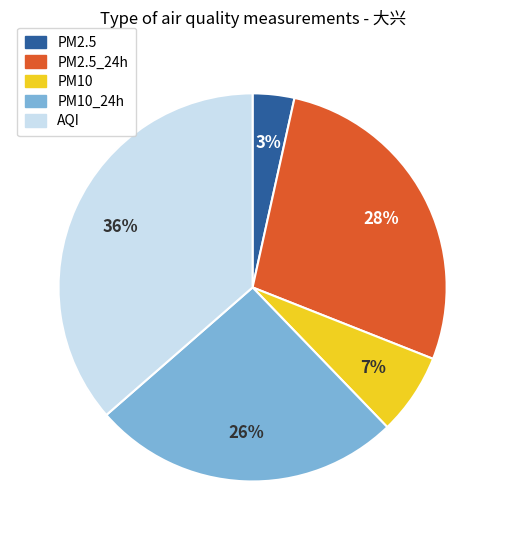

Rank the categories by value from lowest to highest.

PM2.5, PM10, PM10_24h, PM2.5_24h, AQI